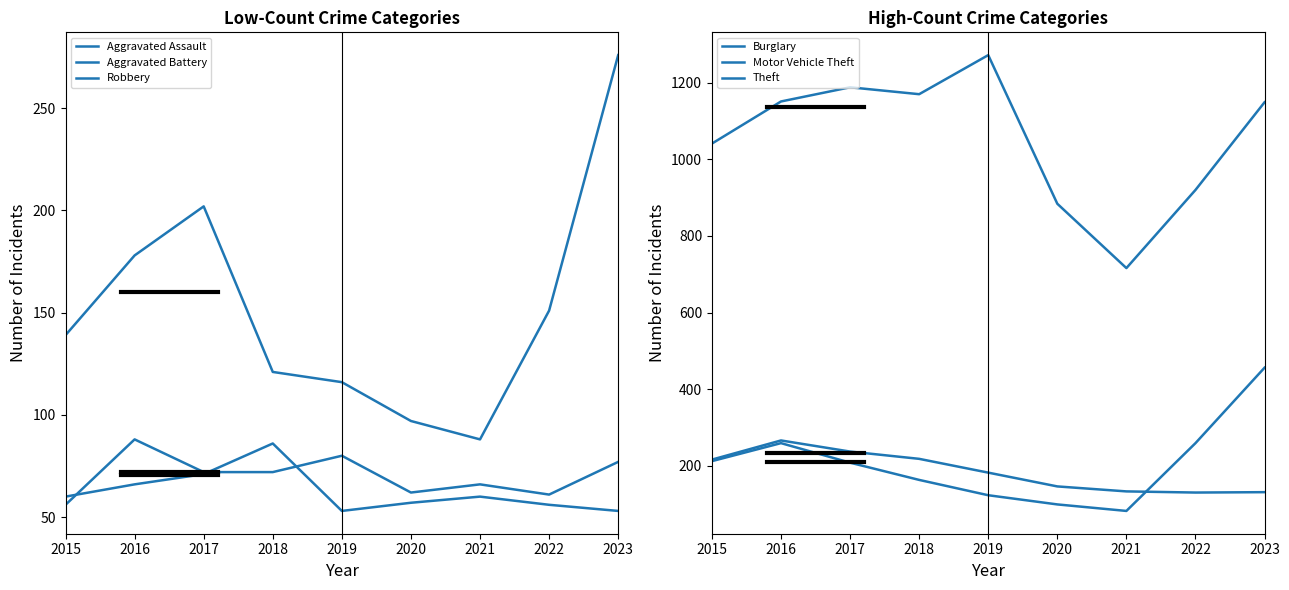

Is this an area chart (filled region under the line)?

No